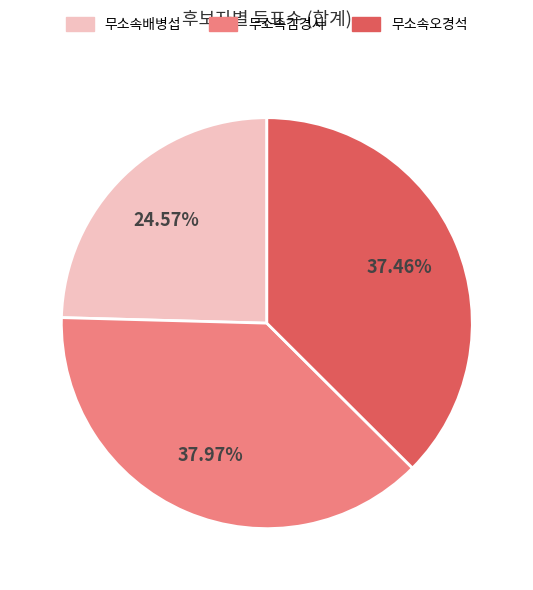

The 무소속오경석 slice represents 37% of the pie. True or false?

True